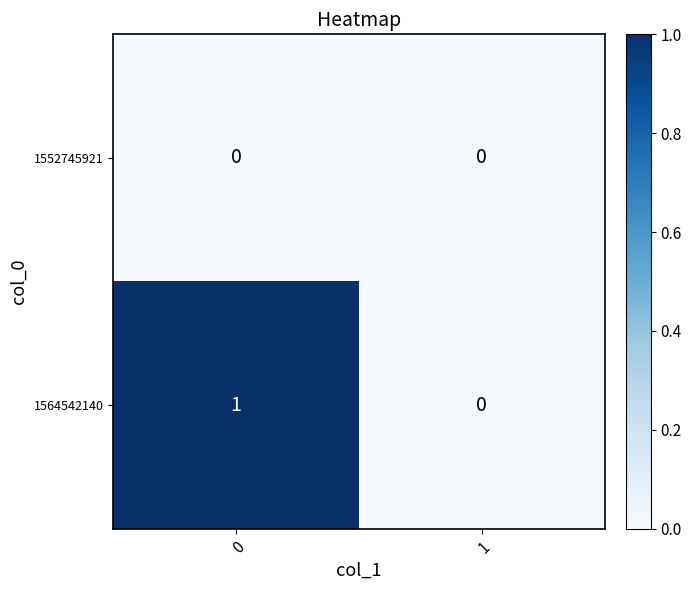

Reading right to left, extract all data points from this chart.

1552745921: 1=0	0=0
1564542140: 1=0	0=1